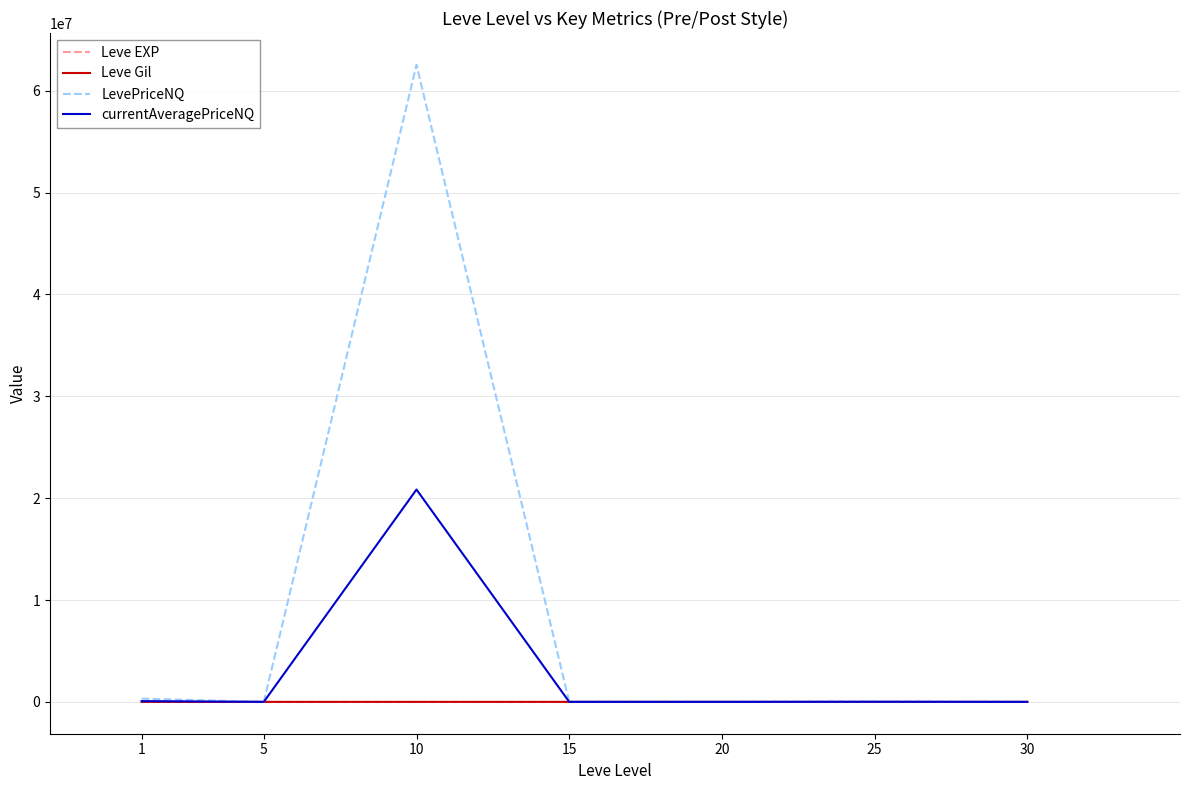

How many values in the Leve EXP series are below 7?

3